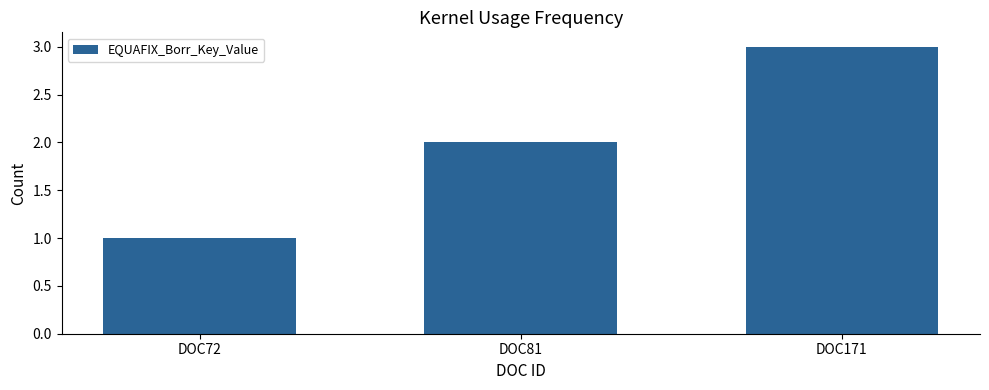

What is the change in value from DOC72 to DOC171?

+2